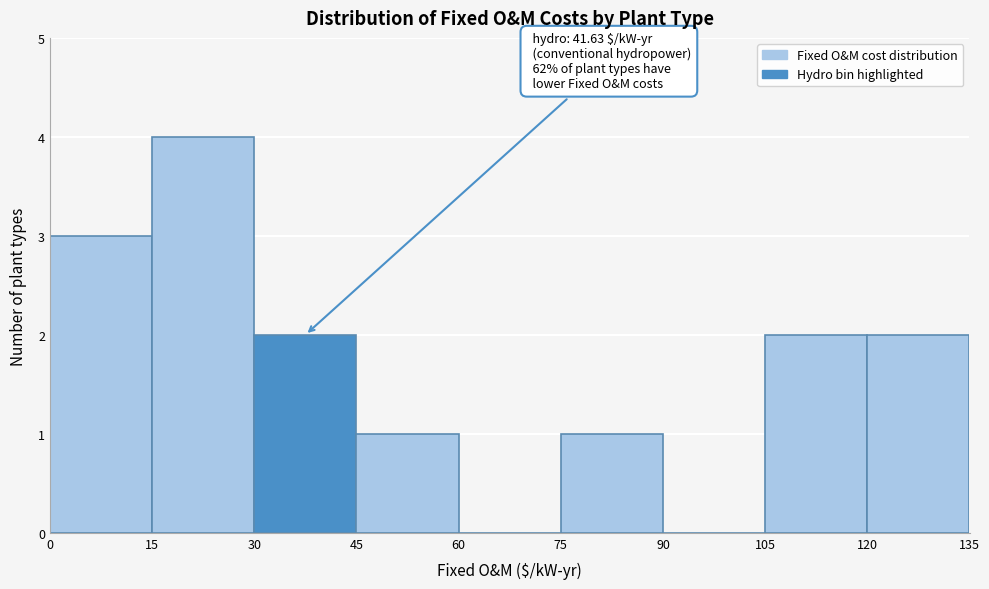

Over which range of the x-axis is the bar tallest?

15 to 30